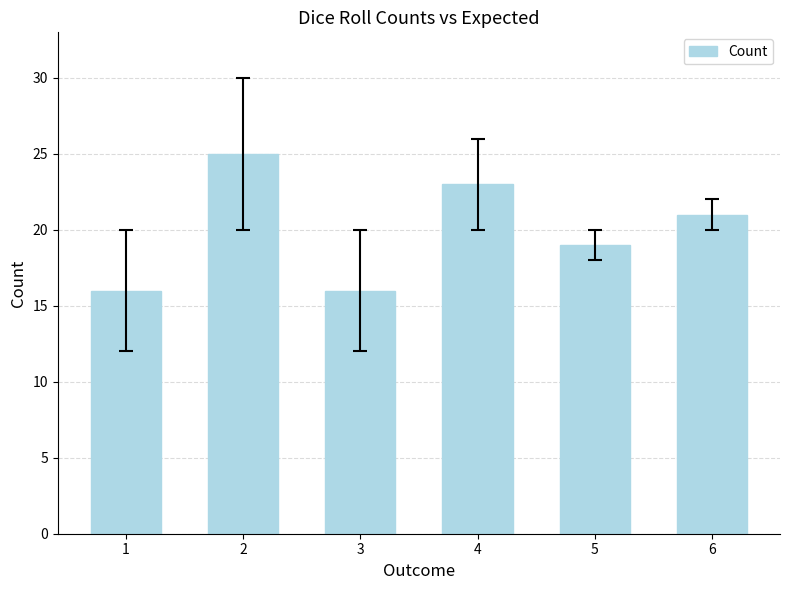

Is it true that the value at 2 is 37?

False